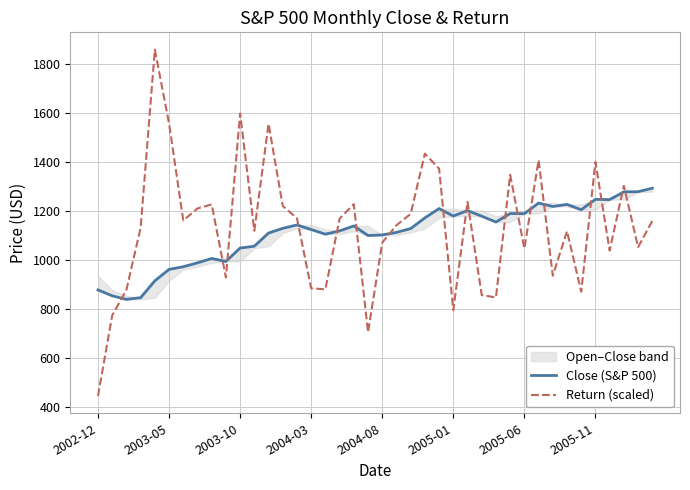

What is the maximum value for Return (scaled)?

1860.4